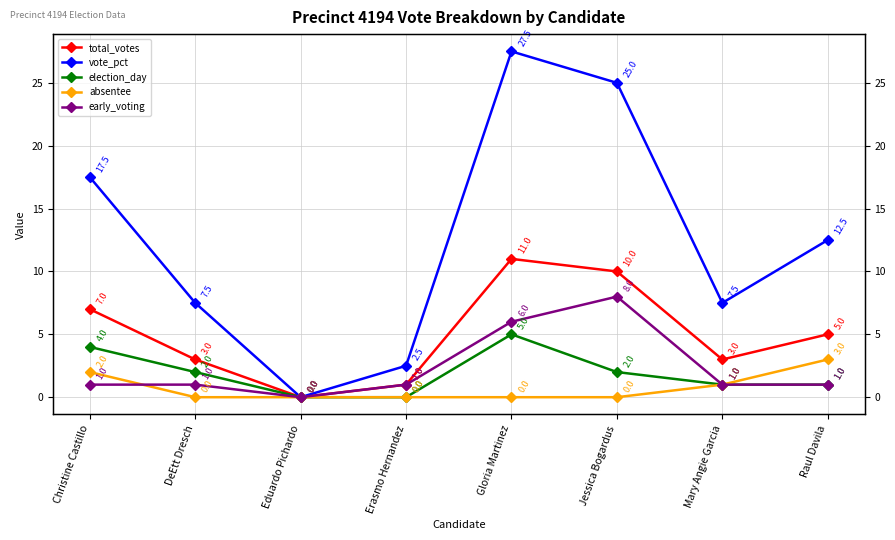

What is the total value across all series at Christine Castillo?

31.5